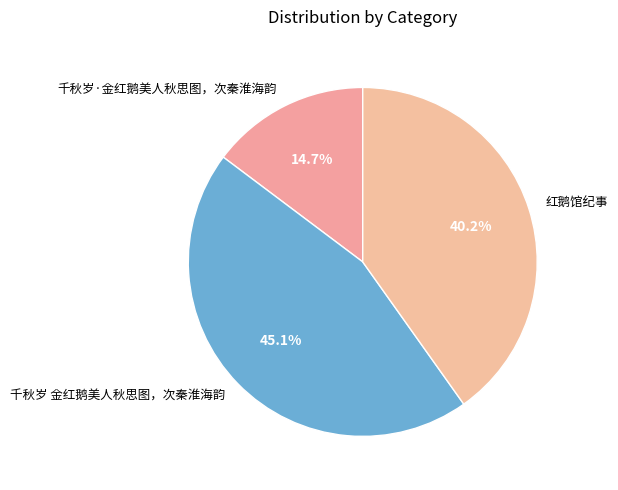

How many segments does this pie chart have?

3